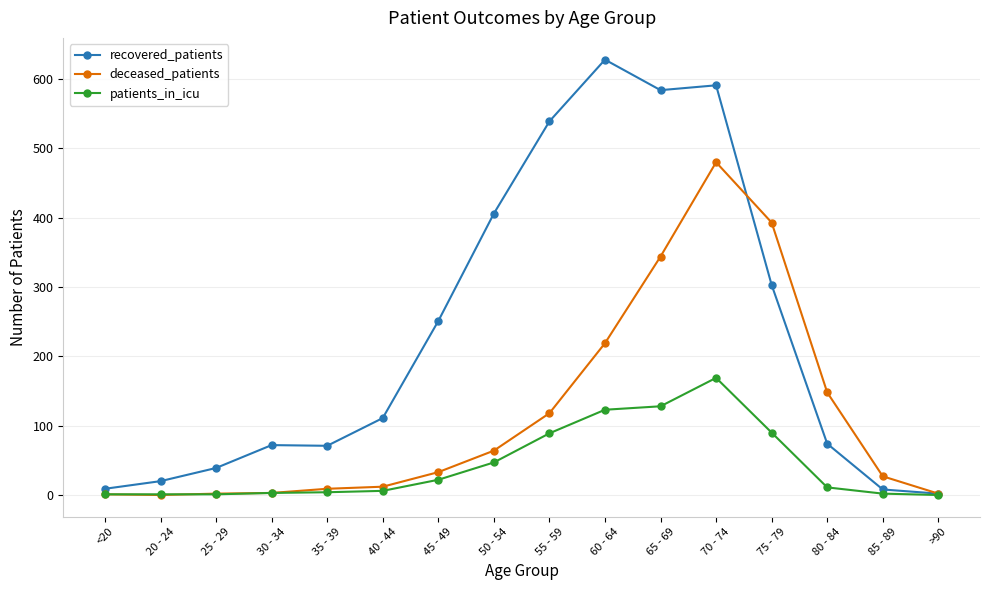

What is the maximum value for patients_in_icu?

169